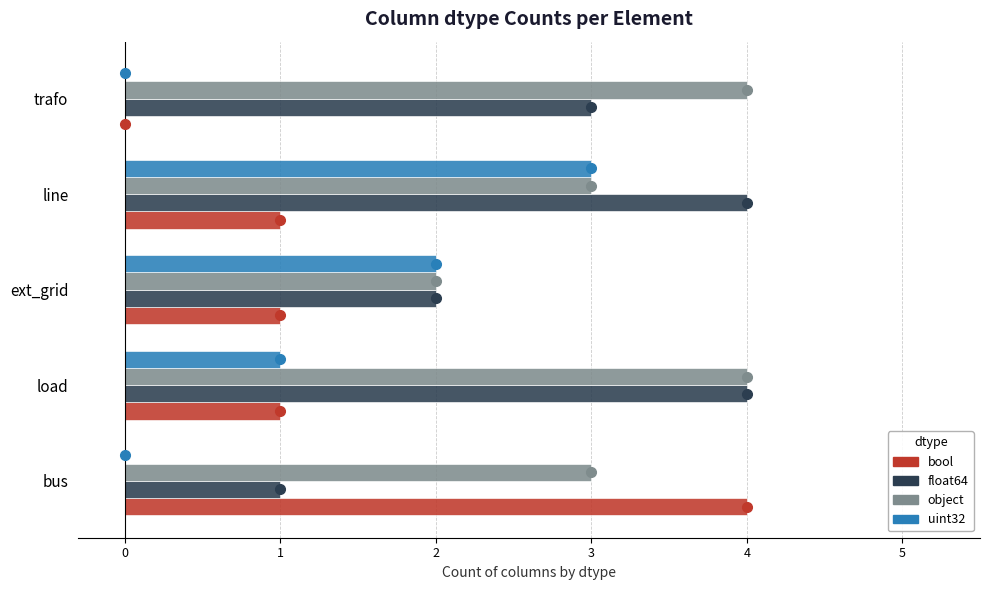

What is the maximum value shown in the chart?

4